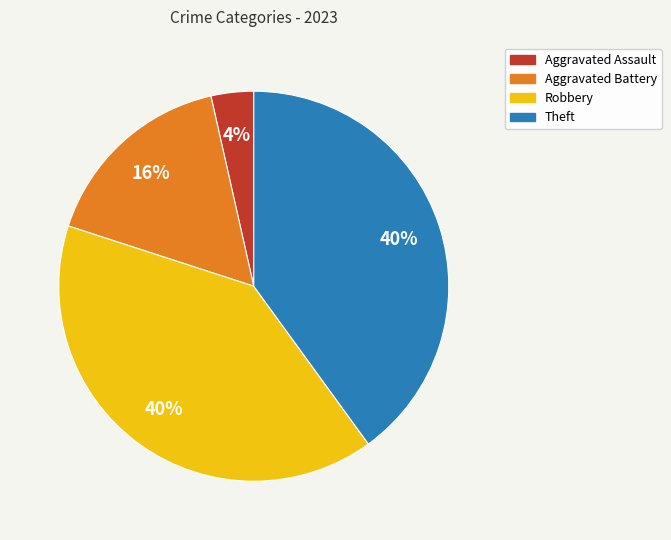

To the nearest percent, what is the combined percentage of Aggravated Assault and Theft?

44%